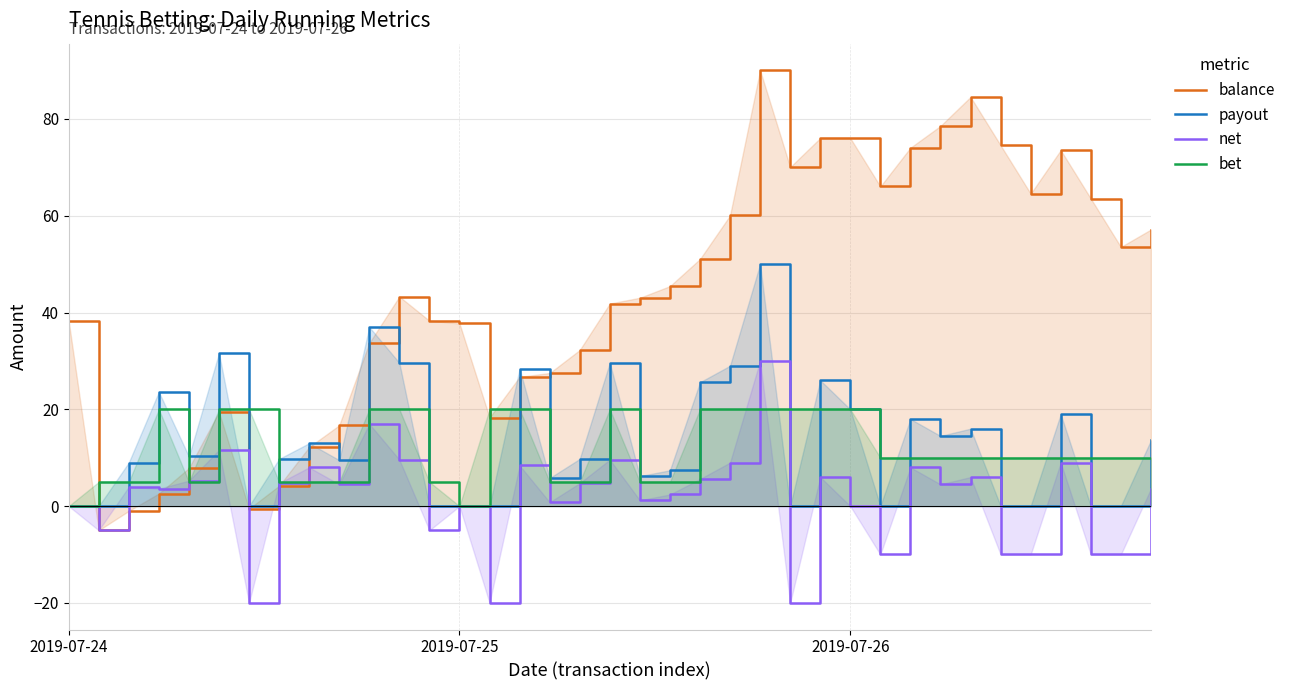

Which series ends up on top after the final intersection of balance and payout?

balance